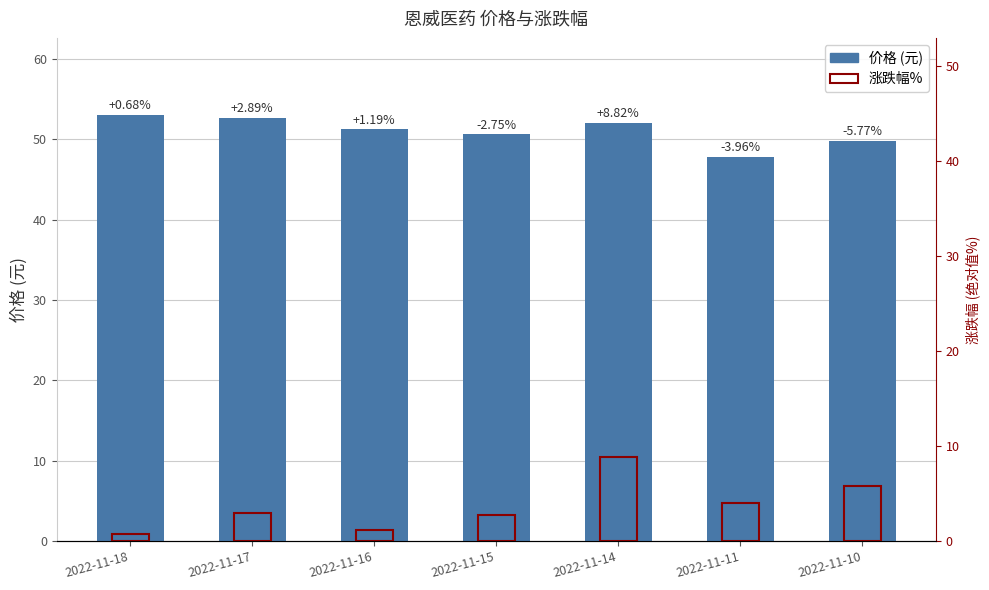

List the labels in order of 涨跌幅% value, largest first.

2022-11-14, 2022-11-10, 2022-11-11, 2022-11-17, 2022-11-15, 2022-11-16, 2022-11-18